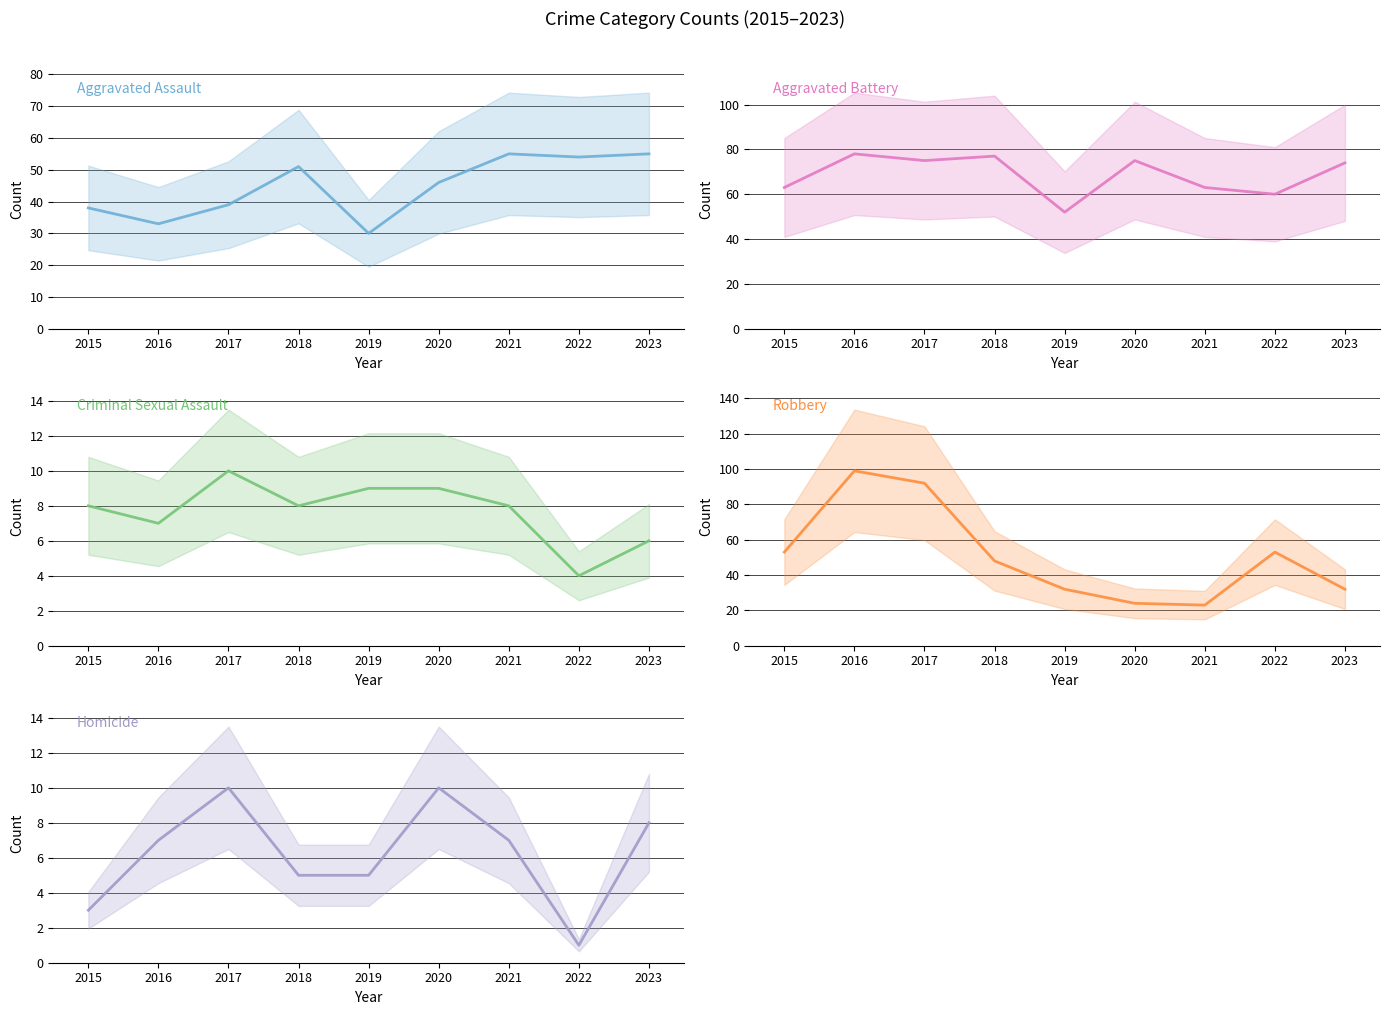

What is the difference between the second highest and minimum values in the Aggravated Battery series?

25